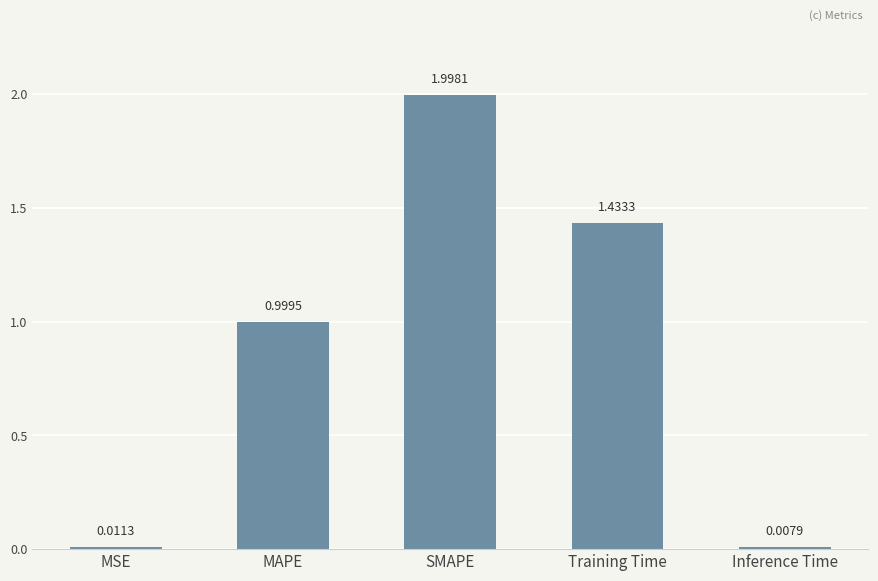

Where is the data nearest to the value 1?

MAPE